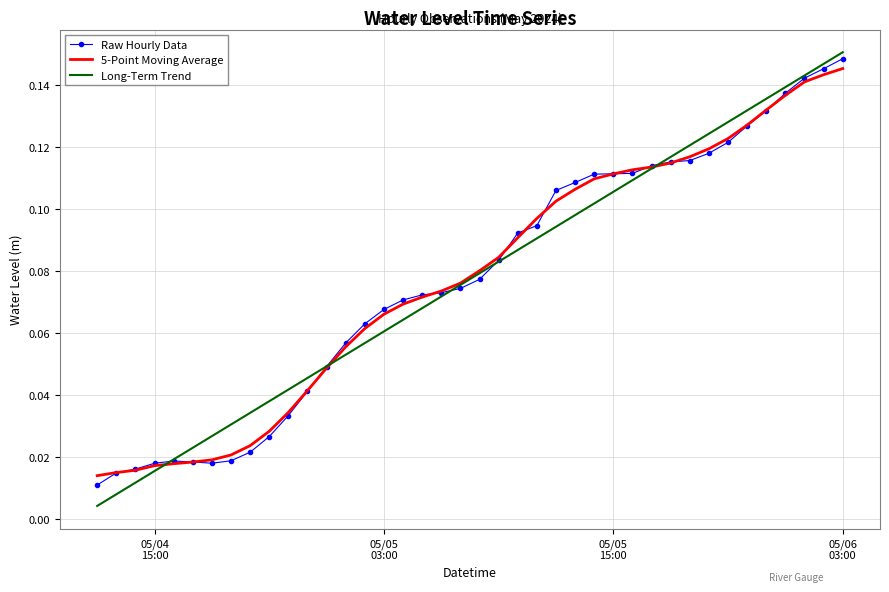

What is the sum of all Raw Hourly Data values?

3.1